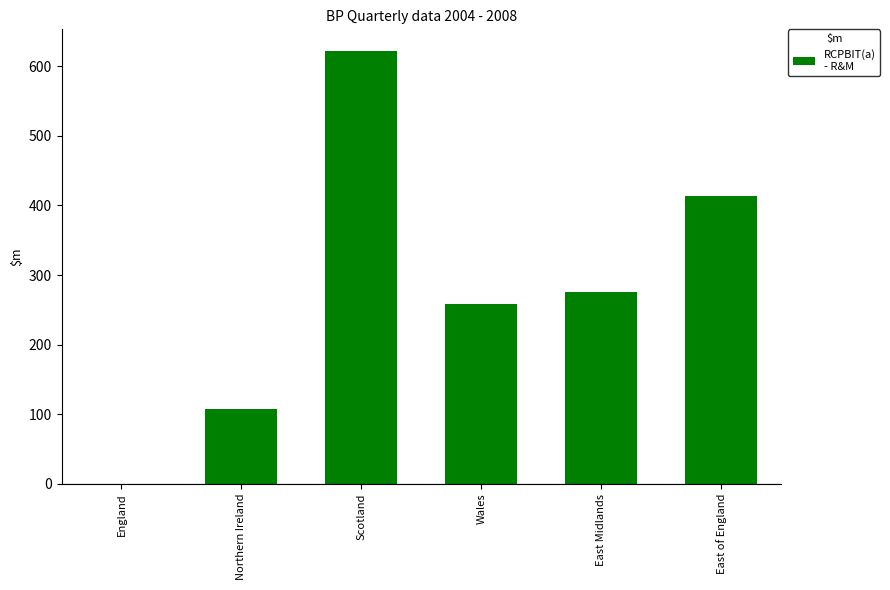

Are the bars grouped side by side (vs. stacked)?

No